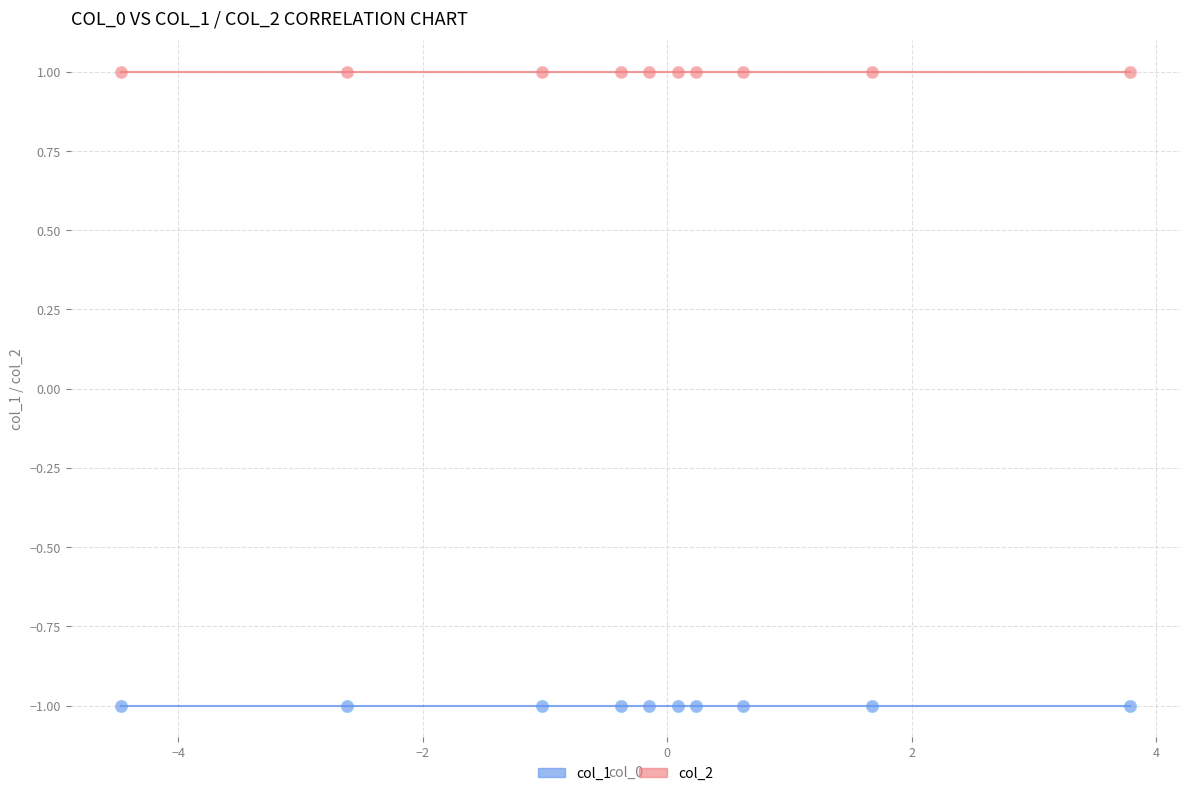

Which series reaches the minimum Y coordinate?

col_1